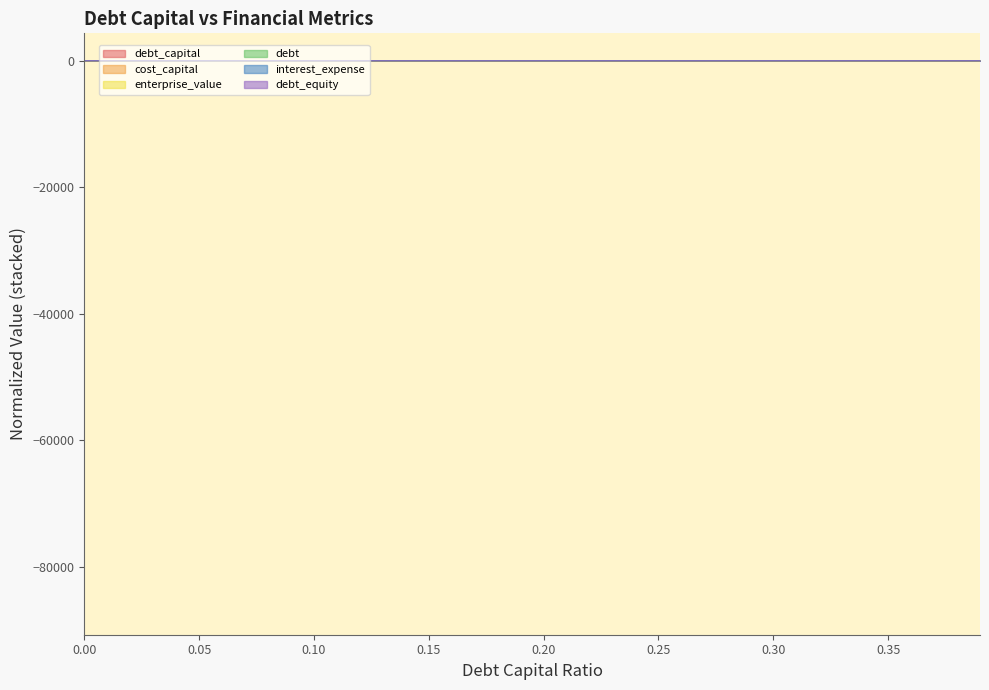

How many lines are shown in the chart?

6